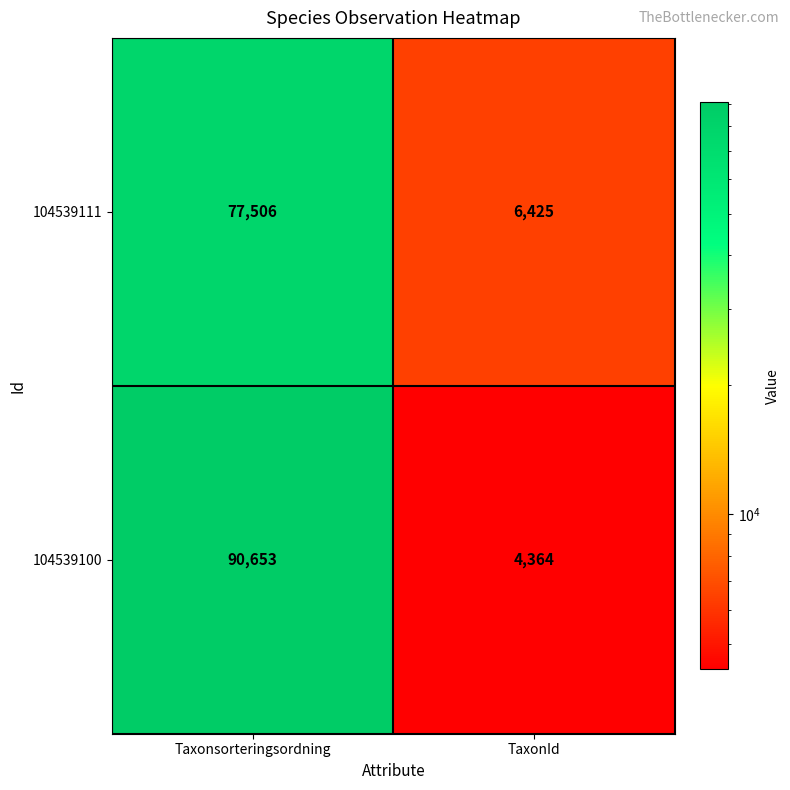

What is the difference between the maximum and minimum values in the 104539111 series?

71081